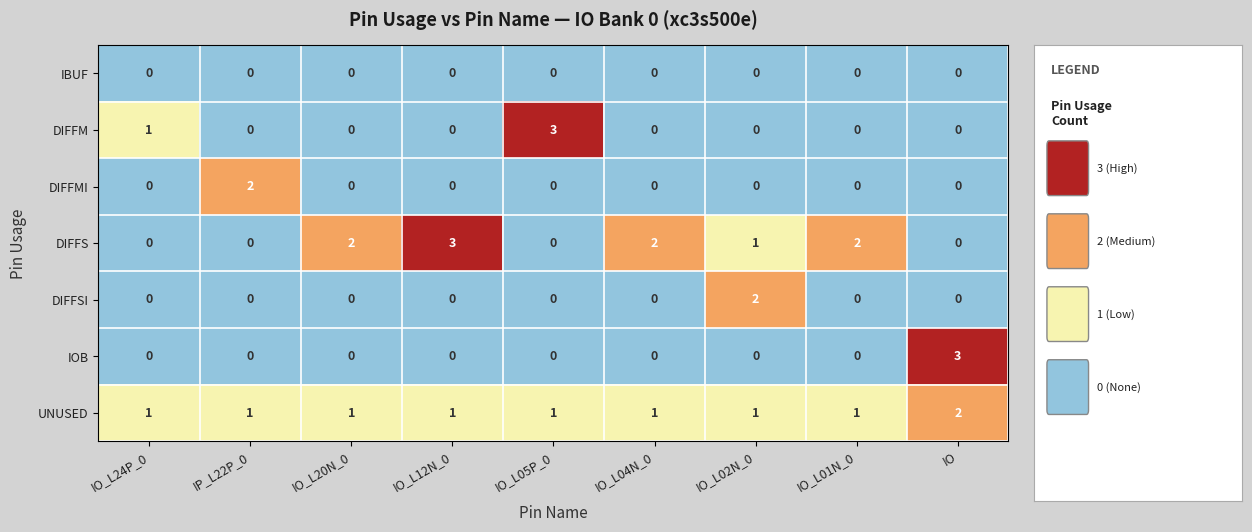

Which category has the highest value in the UNUSED series?

IO